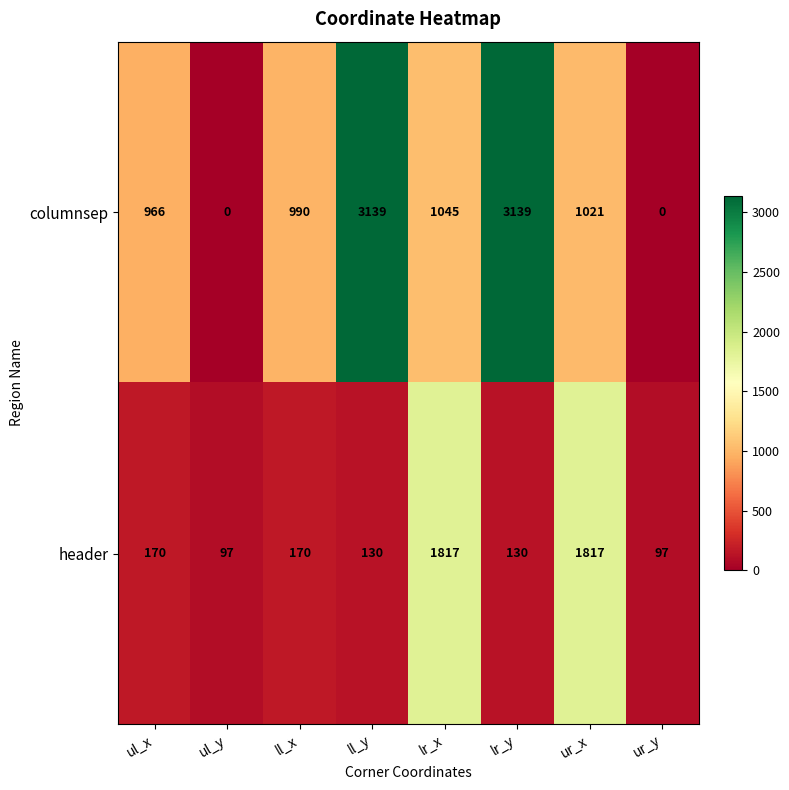

Which series has the largest total across all categories?

columnsep